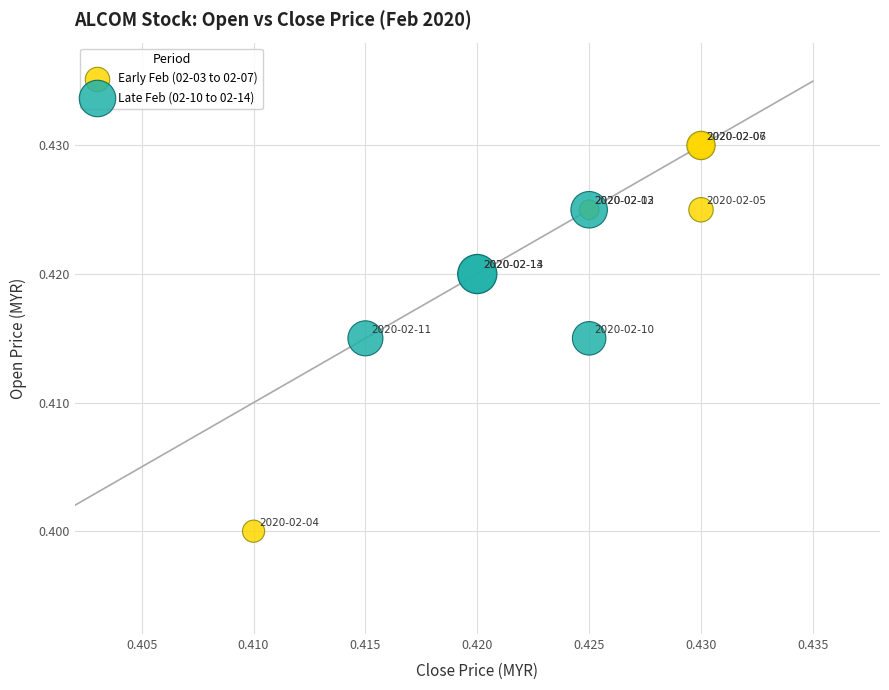

What are all the series names shown in the legend?

Early Feb (02-03 to 02-07), Late Feb (02-10 to 02-14)